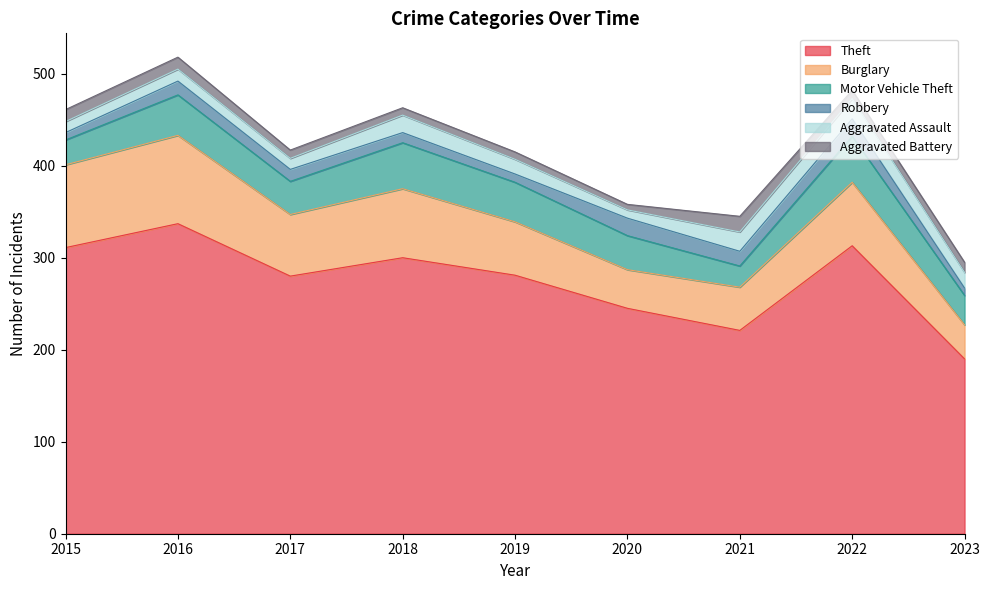

What is the value of the Theft point at the 7th from the left?

221